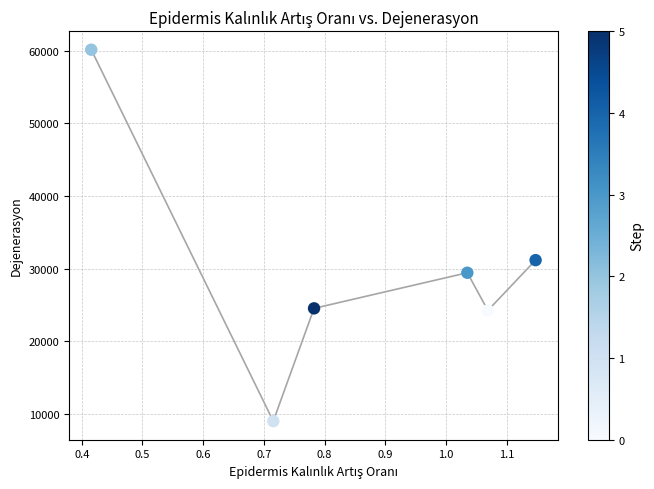

What is the average Y value?

29768